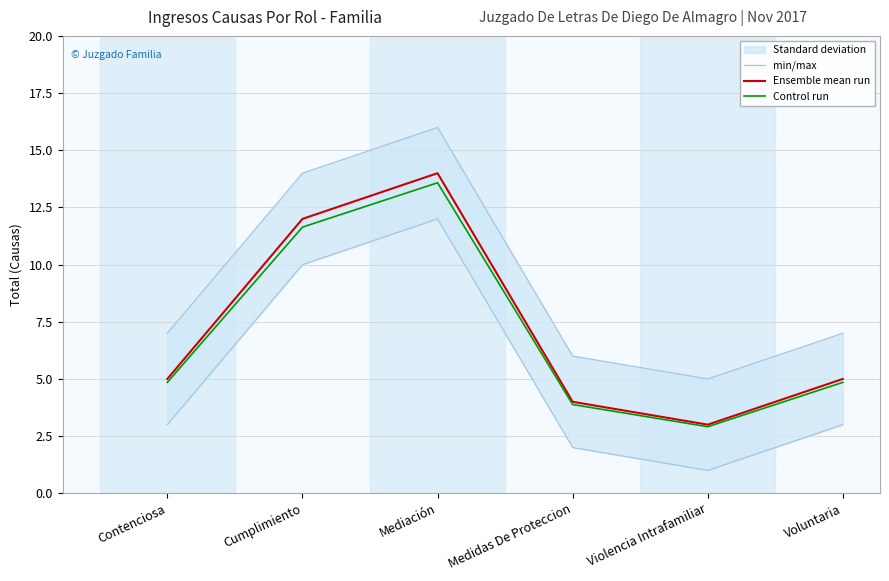

True or false: min/max and Ensemble mean run intersect in this chart.

False